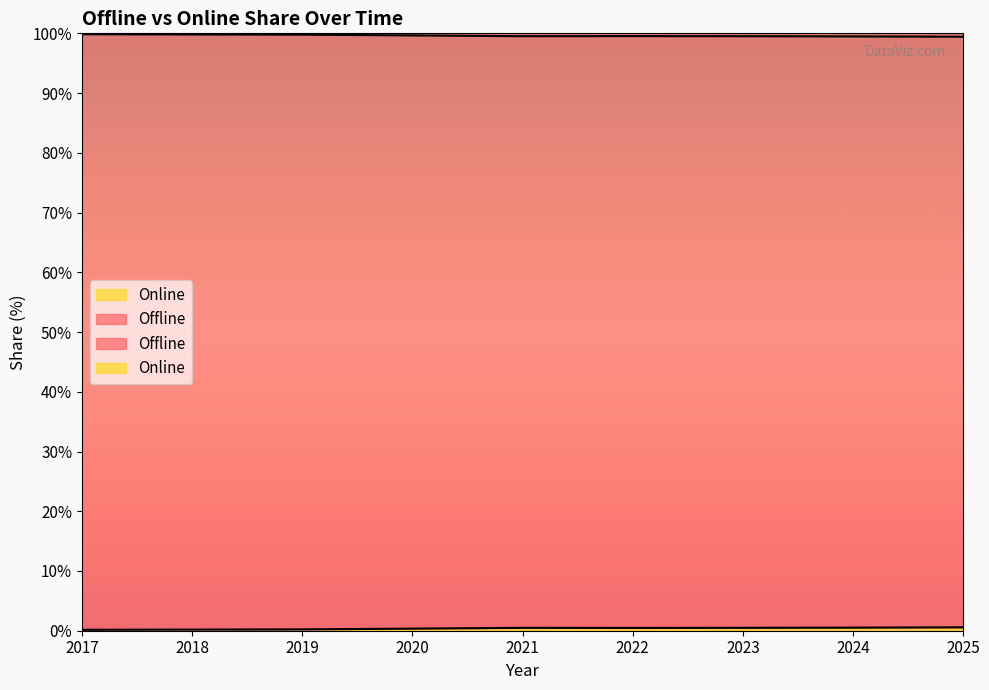

How many categories are shown in the chart?

9